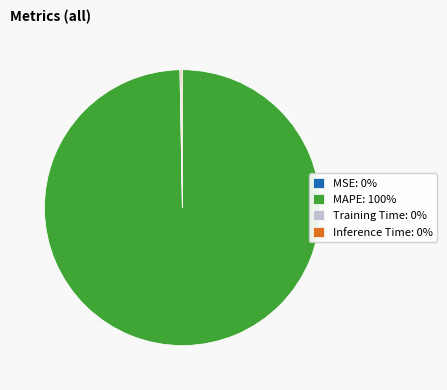

True or false: MAPE: 100% accounts for 100% of the total.

True